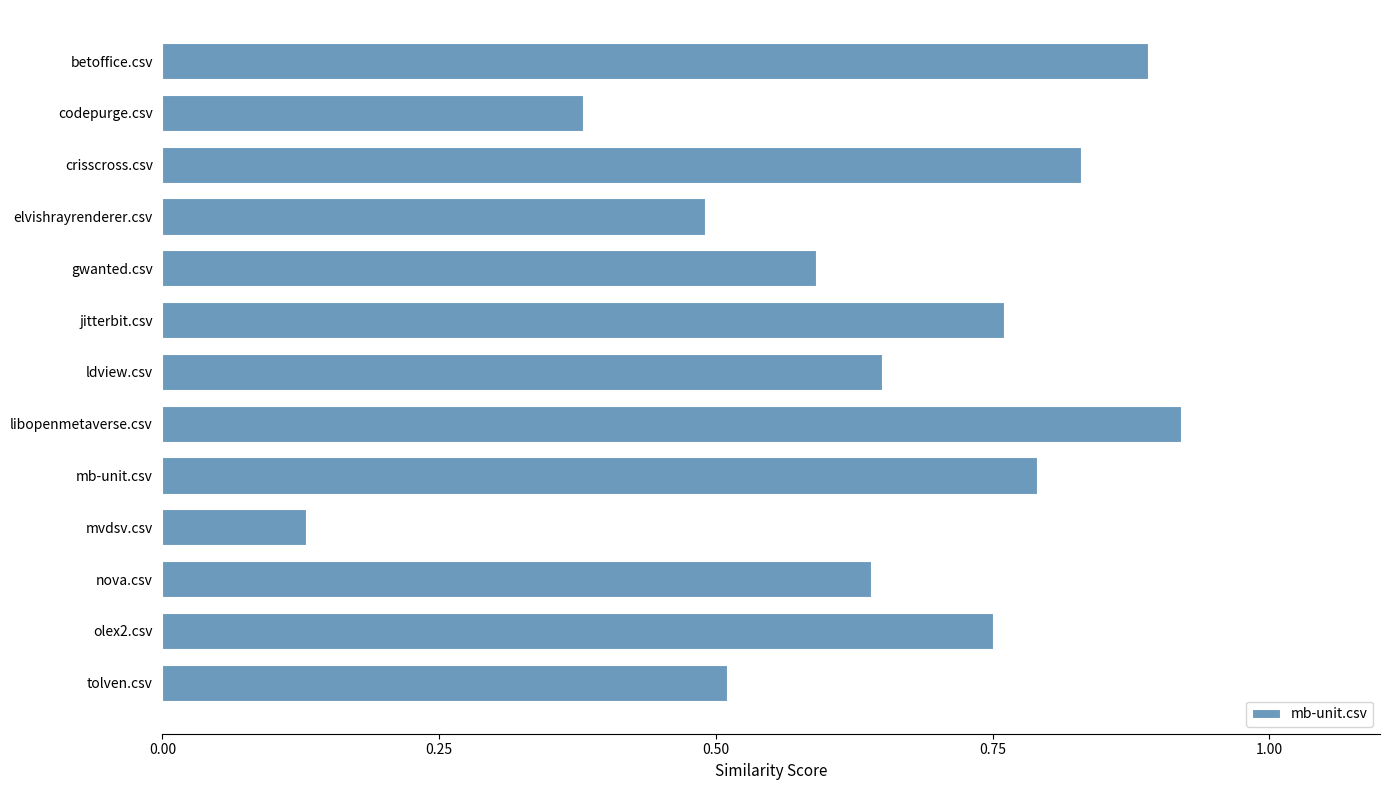

List the labels in order of value, smallest first.

mvdsv.csv, codepurge.csv, elvishrayrenderer.csv, tolven.csv, gwanted.csv, nova.csv, ldview.csv, olex2.csv, jitterbit.csv, mb-unit.csv, crisscross.csv, betoffice.csv, libopenmetaverse.csv